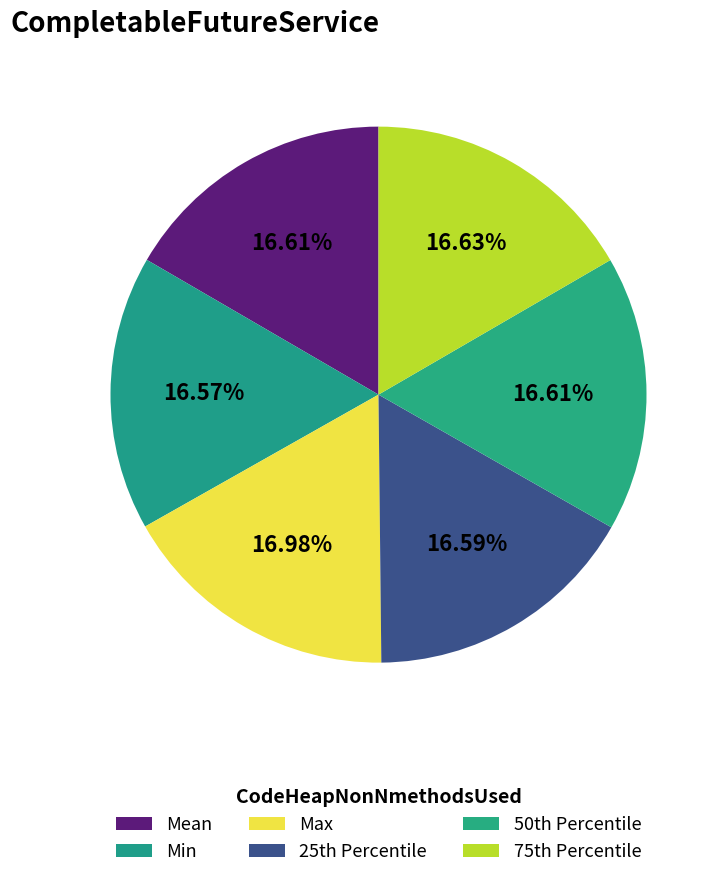

Count the number of slices in the pie.

6